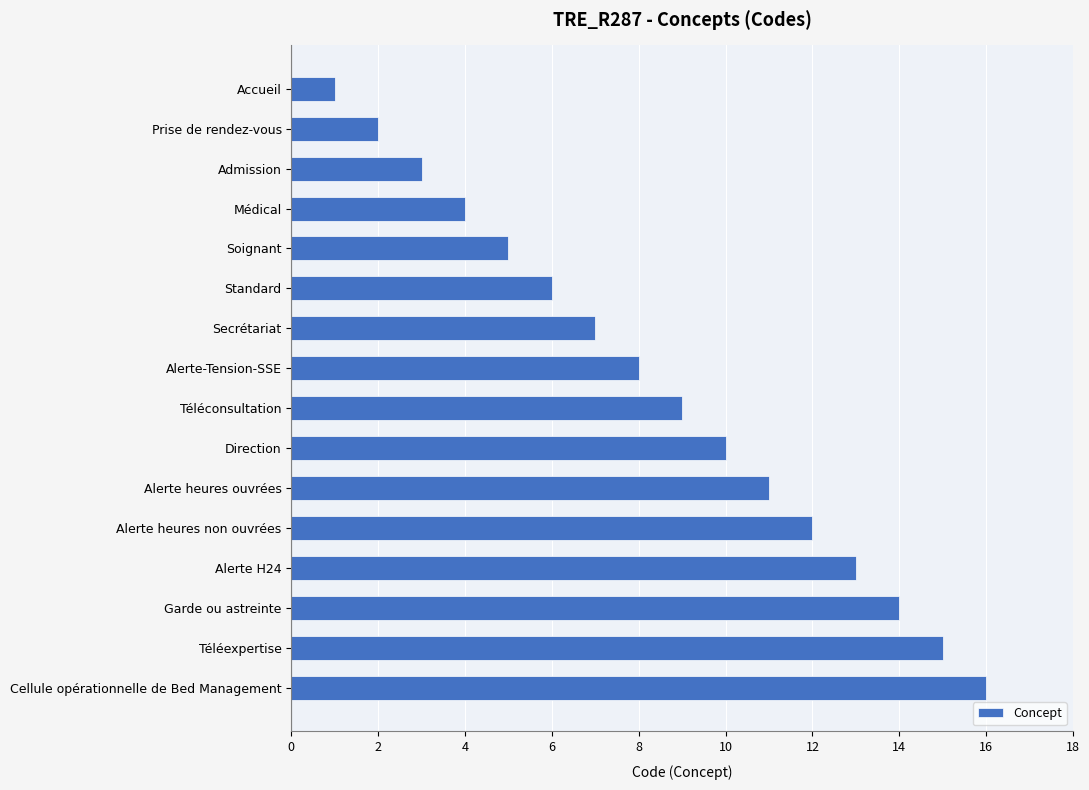

What is the sum of all values?

136